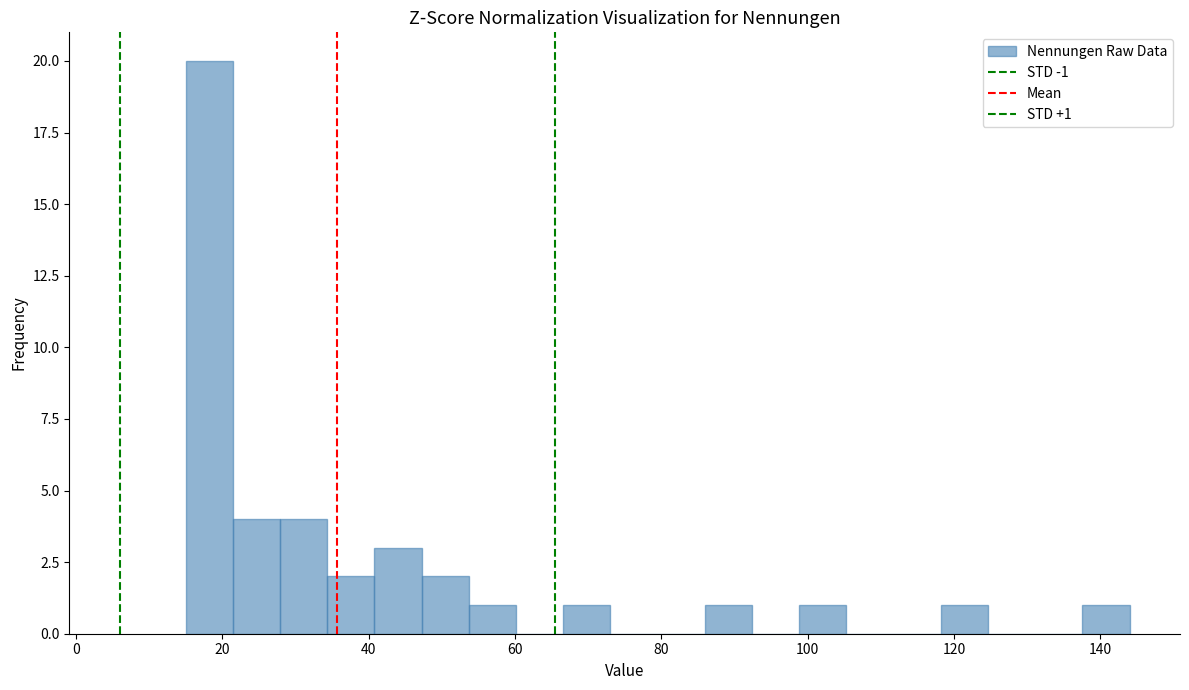

Around what value on the x-axis is the tallest bar? Give the approximate position of its centre, as read against the axis.

18